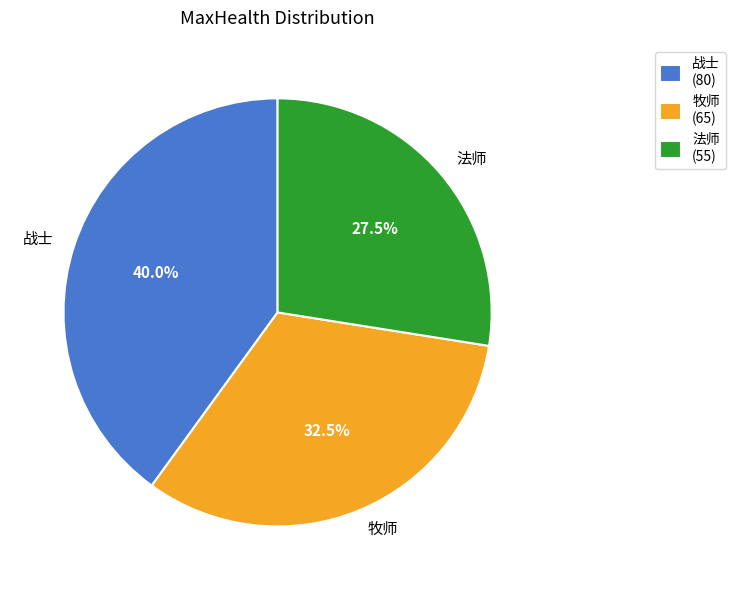

How many segments does this pie chart have?

3